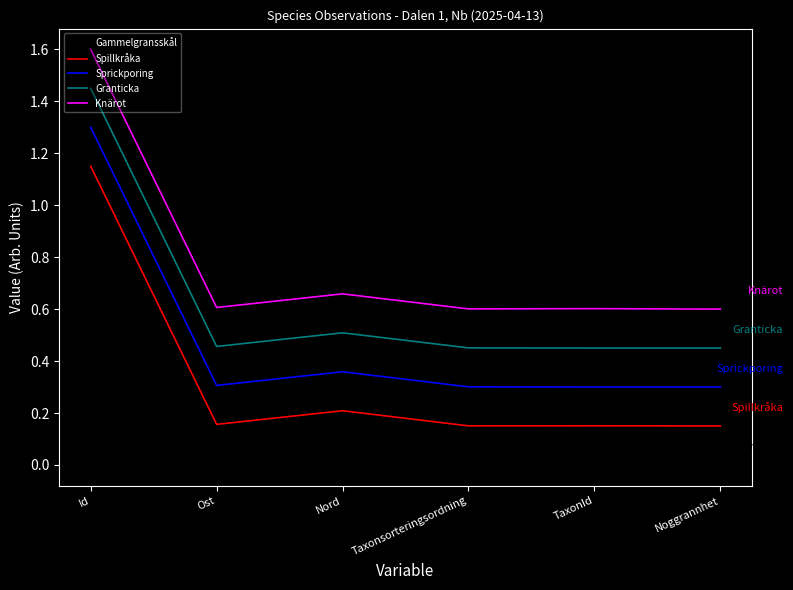

At which category is the sum across all series the highest?

Id